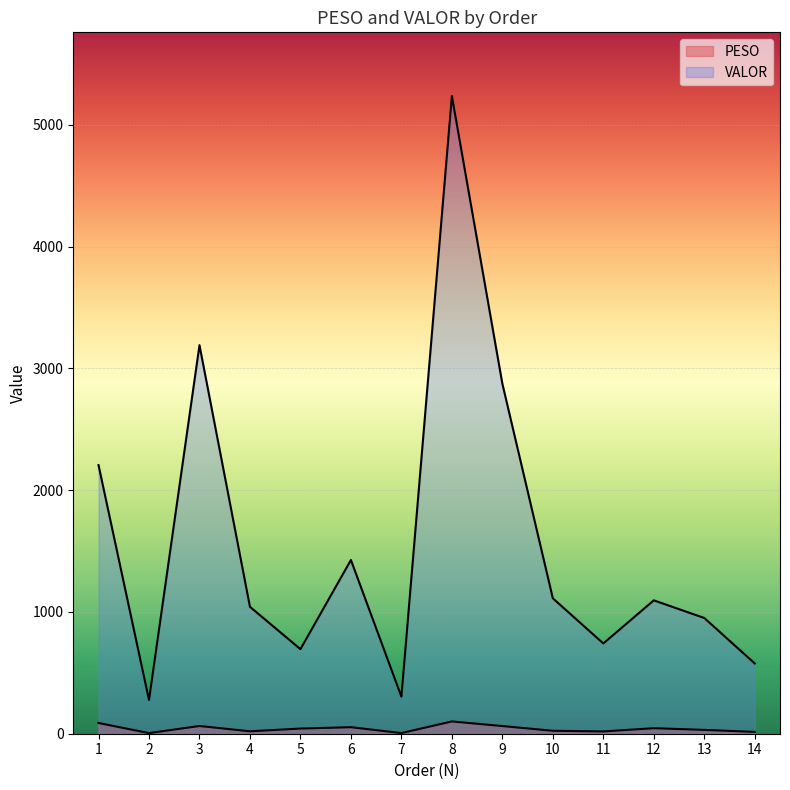

True or false: PESO has a value of 53.5 at 6.

True